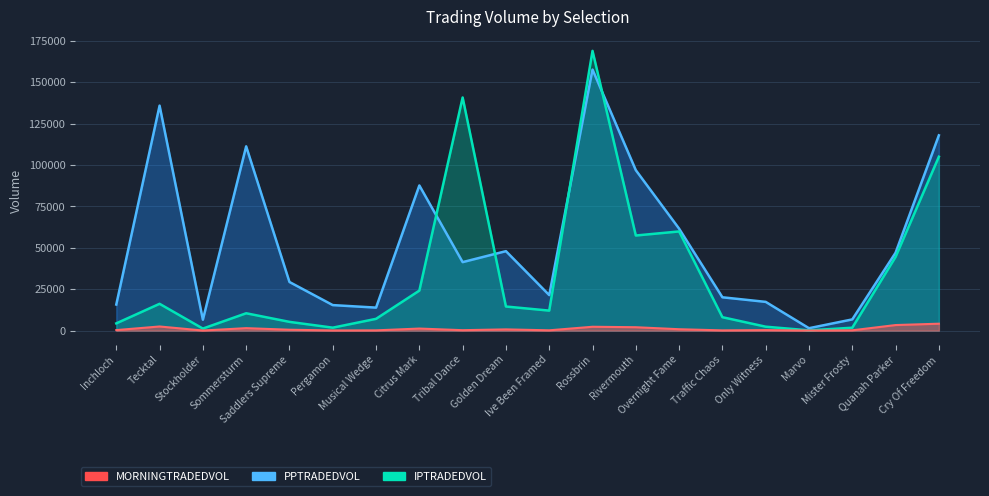

True or false: PPTRADEDVOL and MORNINGTRADEDVOL cross at least once.

False